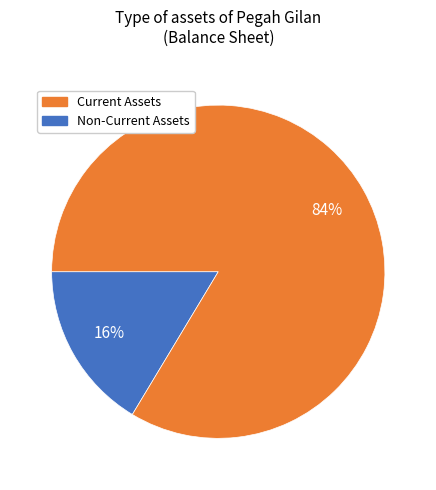

To the nearest percent, what is the average slice percentage?

50%